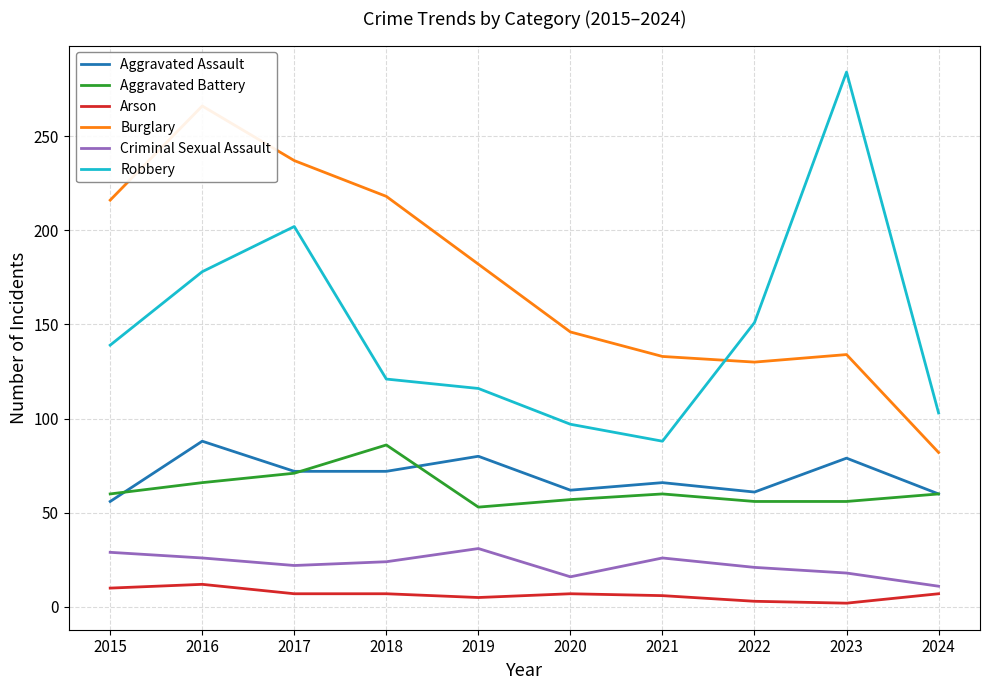

At which category is the sum across all series the highest?

2016